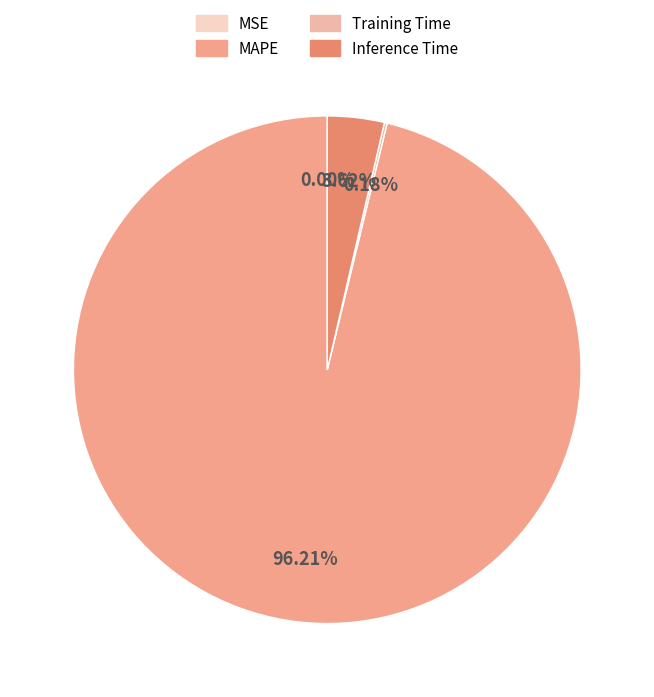

Combined, what portion of the pie is MAPE and Training Time?

96.4%